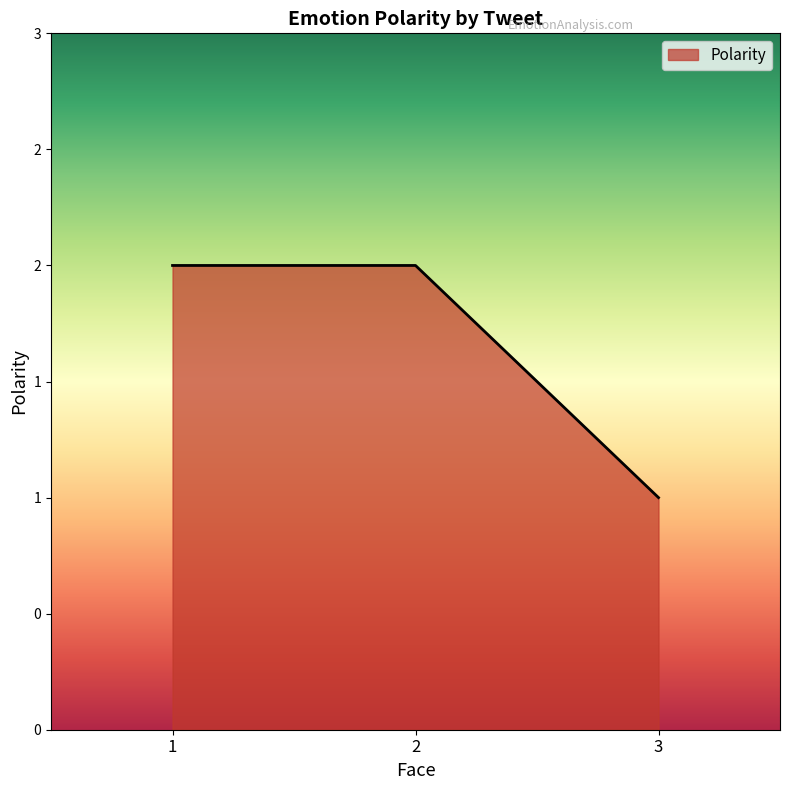

List the labels in order of value, largest first.

1, 2, 3